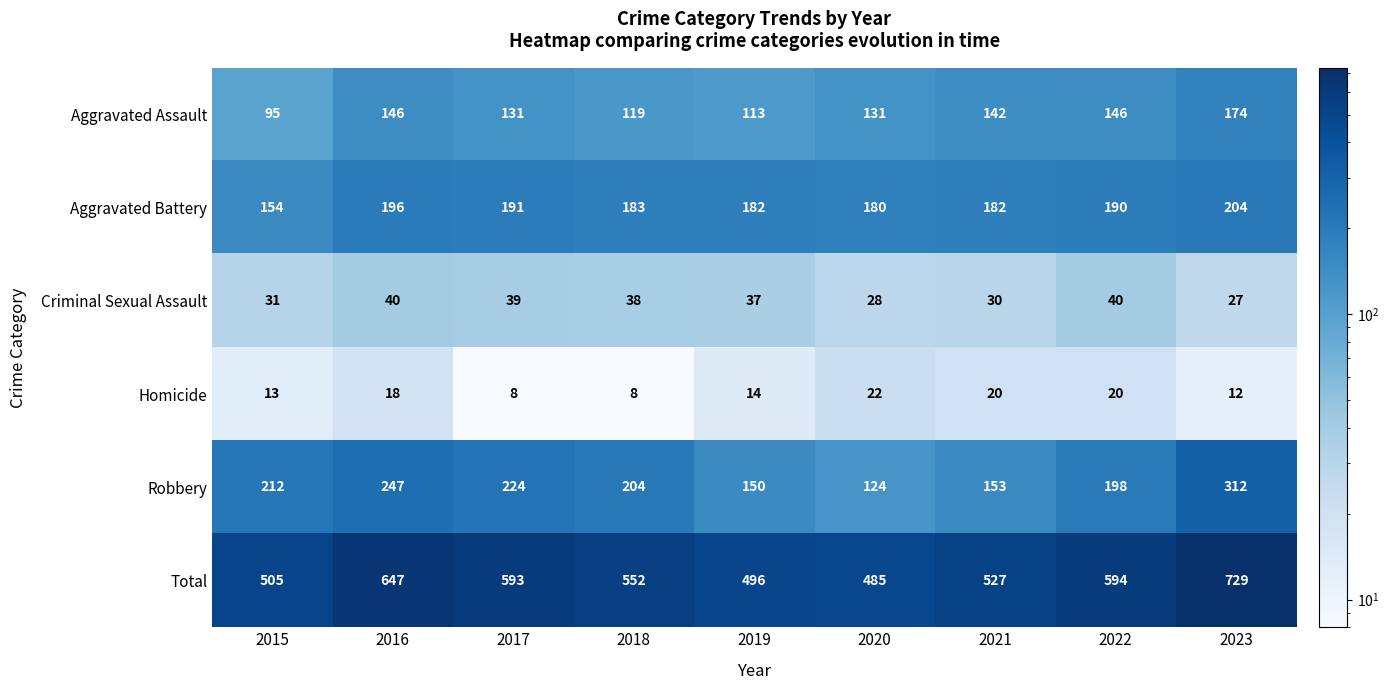

The Robbery series shows 527 at 2023. True or false?

False